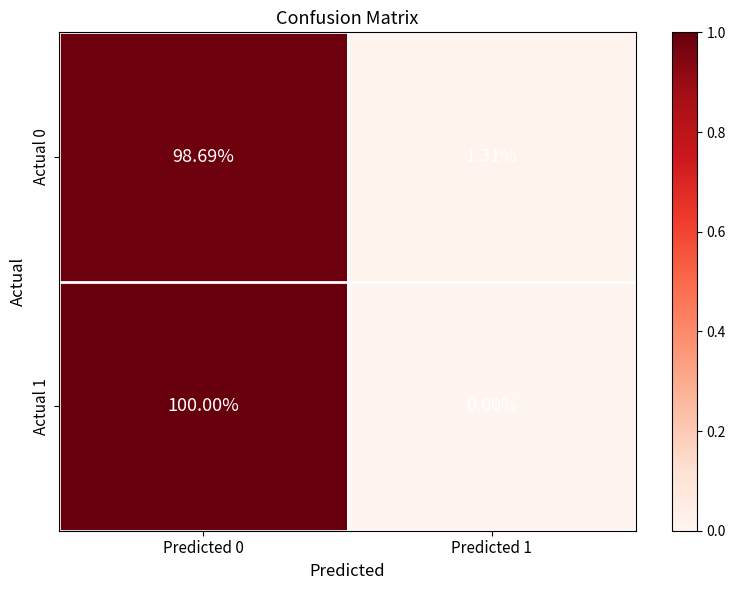

Which series has the widest spread of values?

Actual 1